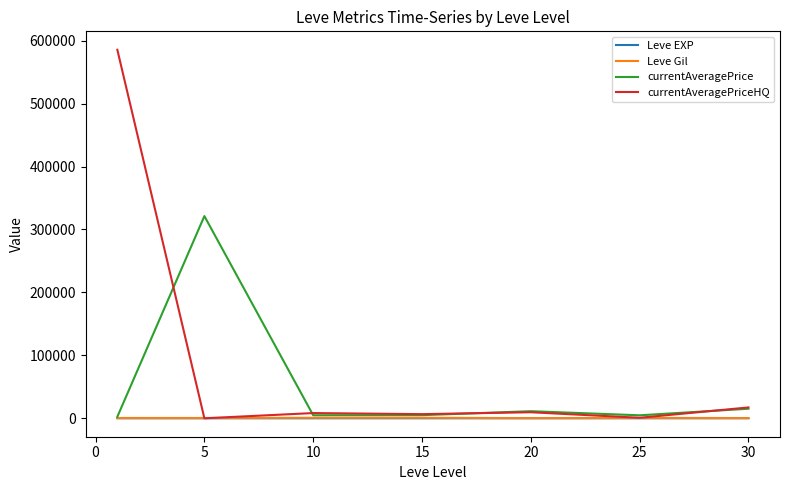

Which series has the largest total across all categories?

currentAveragePriceHQ